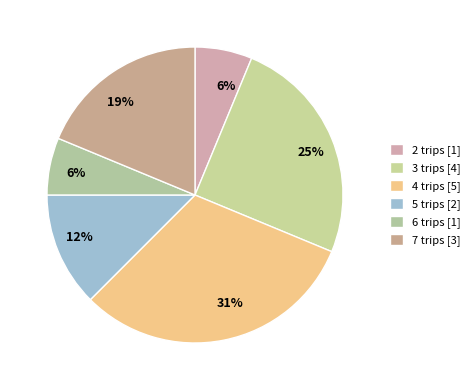

What percentage is NOT represented by 4 trips?

68.8%